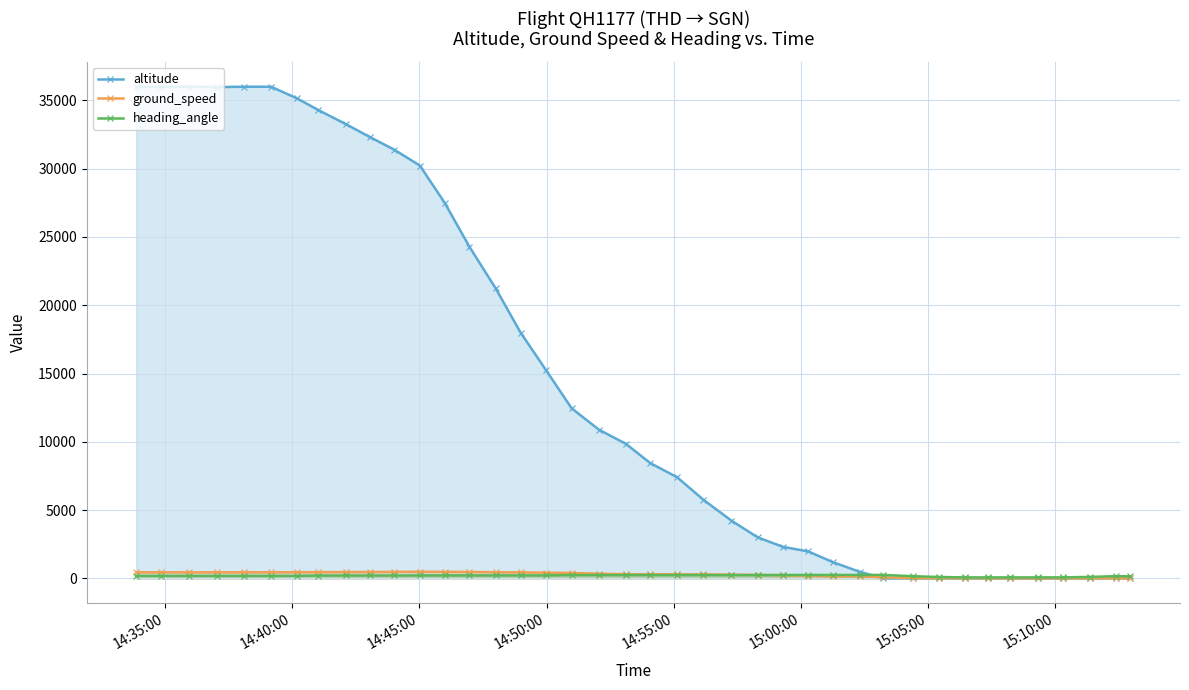

How many interior local peaks does the ground_speed series have?

2